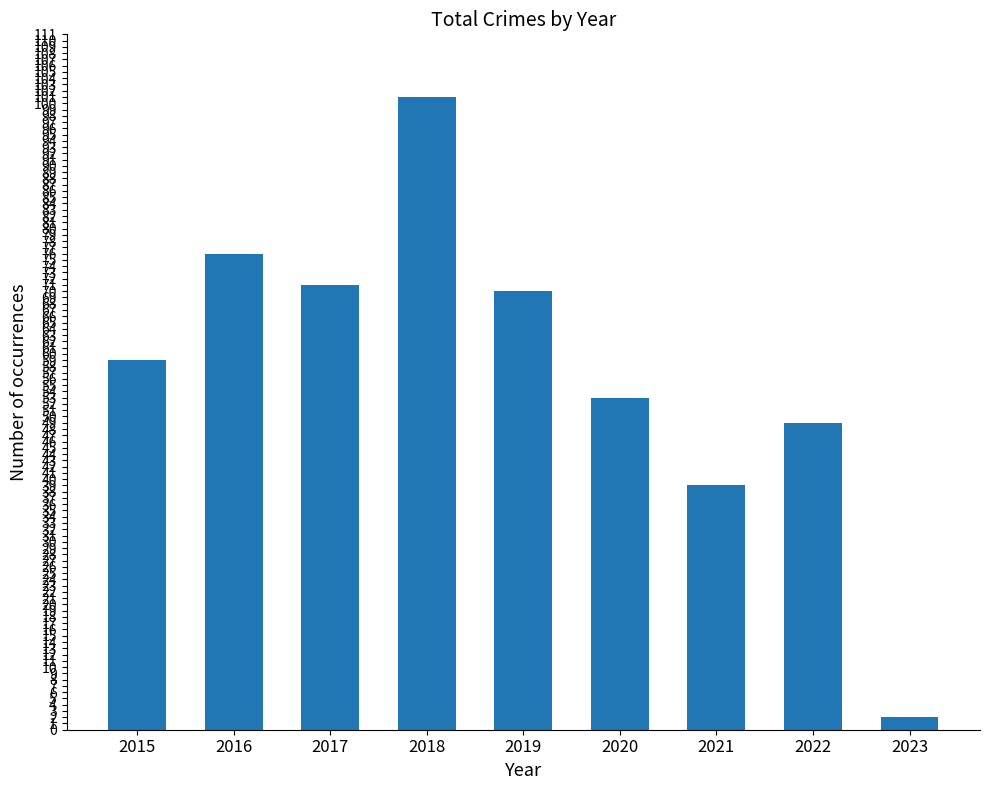

Which label corresponds to the largest value in the chart?

2018